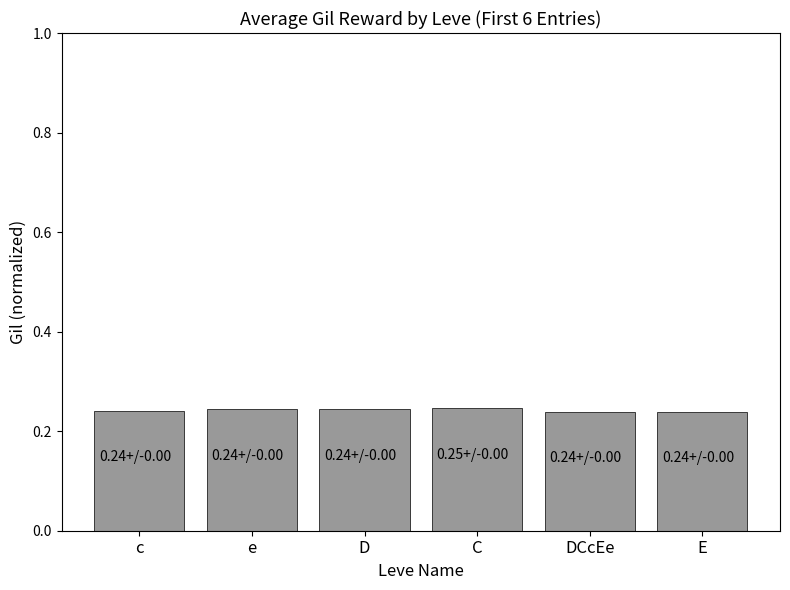

What position from the right is D?

4